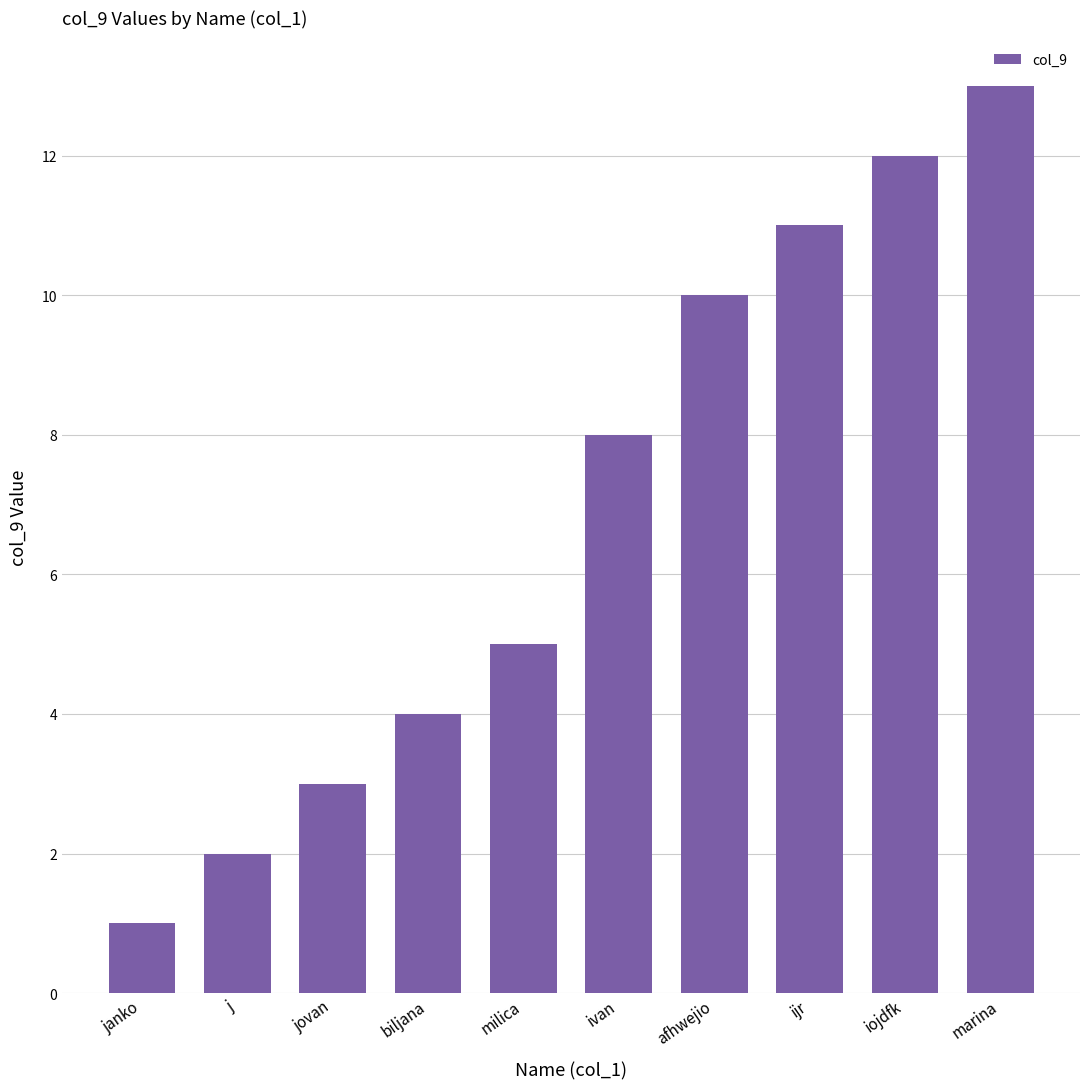

Is it true that the value at jovan is 2?

False